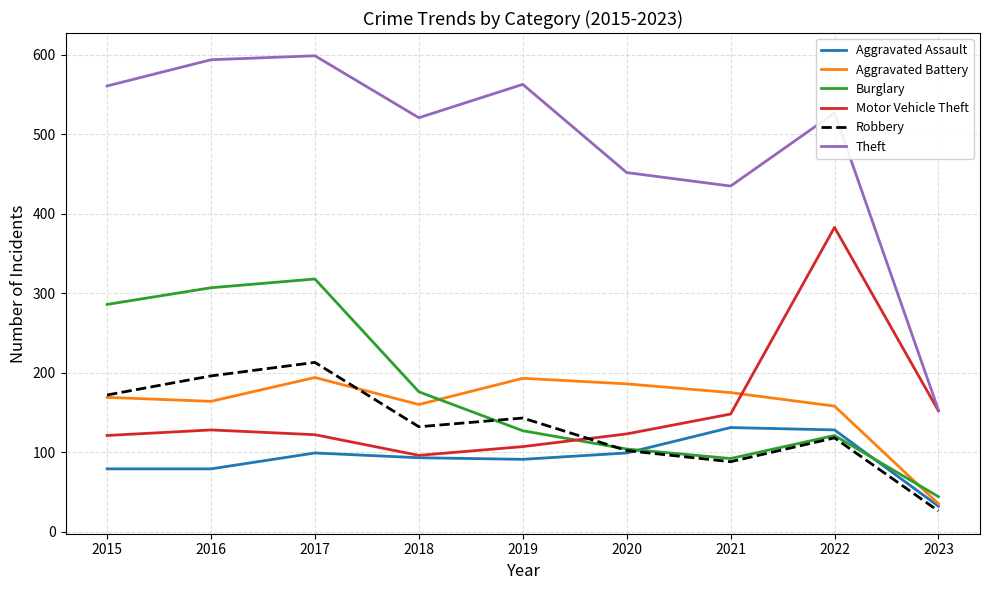

How many lines are shown in the chart?

6